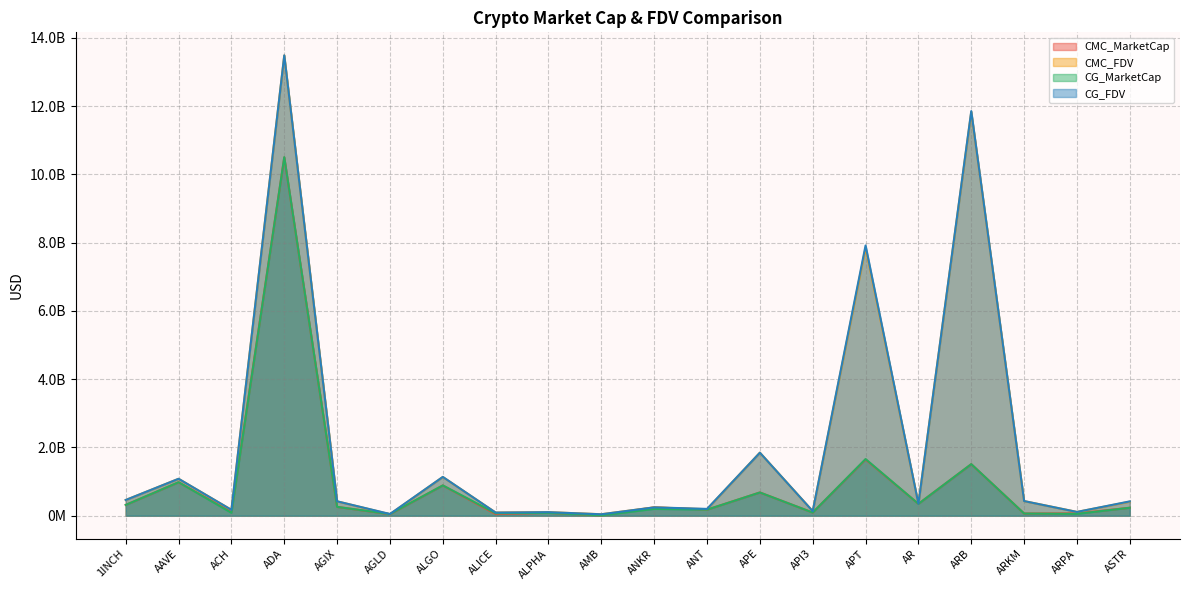

Which has a higher value, ADA or ALPHA?

ADA